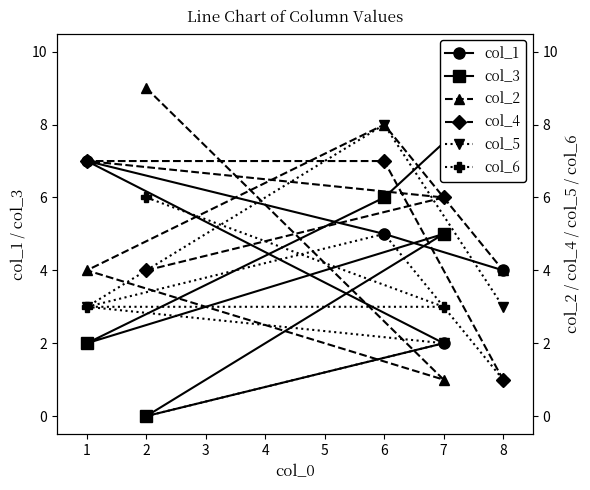

The col_1 series shows 2 at 6. True or false?

False